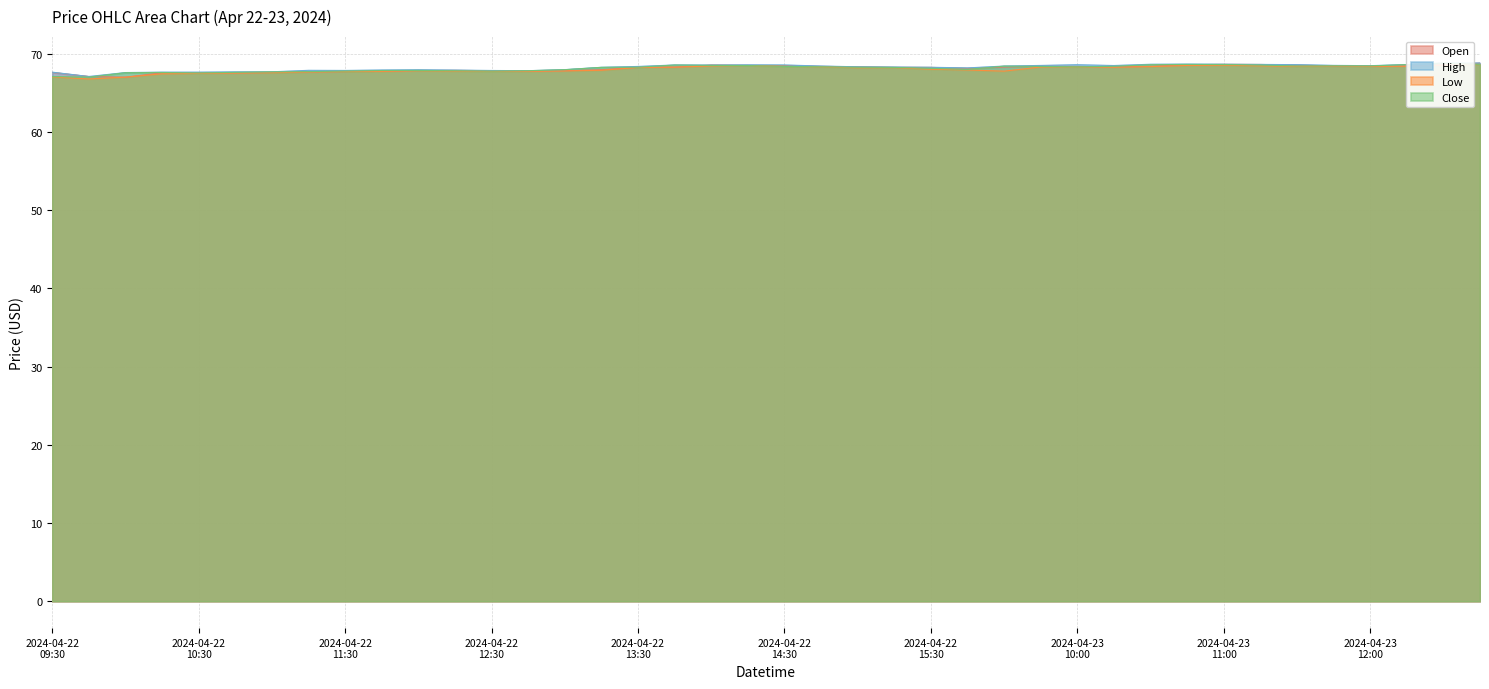

How many lines are shown in the chart?

4